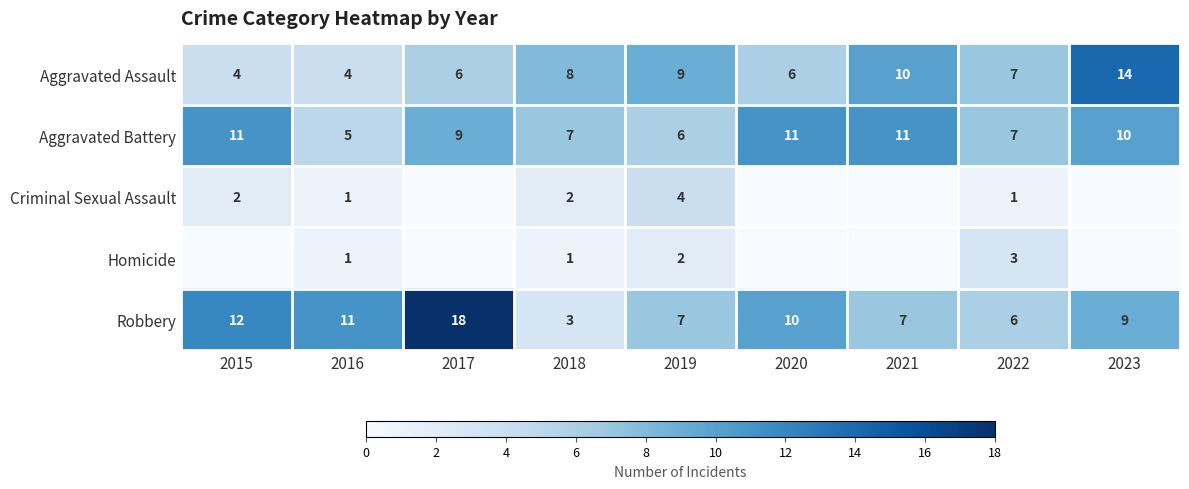

What is the difference between the maximum and second lowest values in the Homicide series?

3